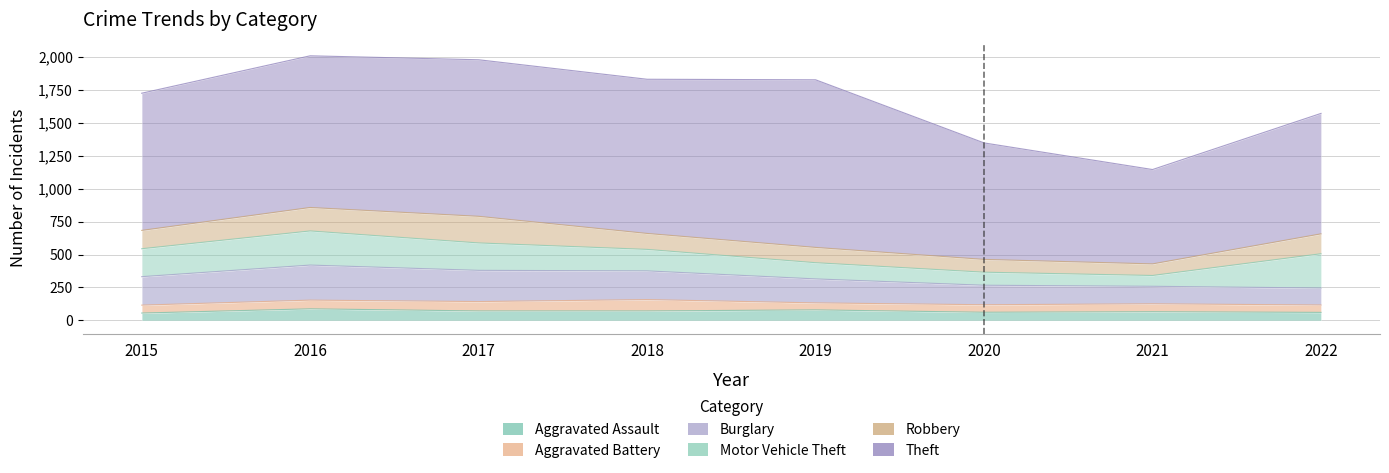

At which category does the chart reach its minimum across all series?

2019